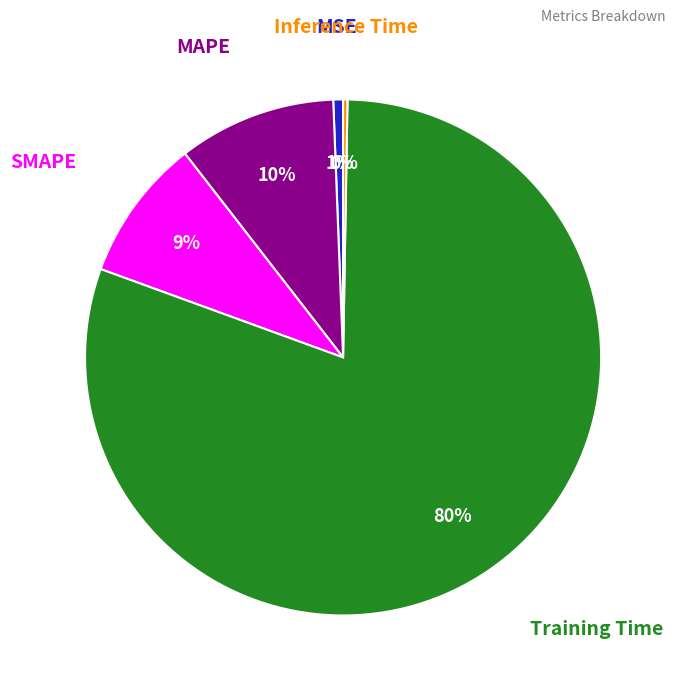

Does any single category account for the majority?

Yes